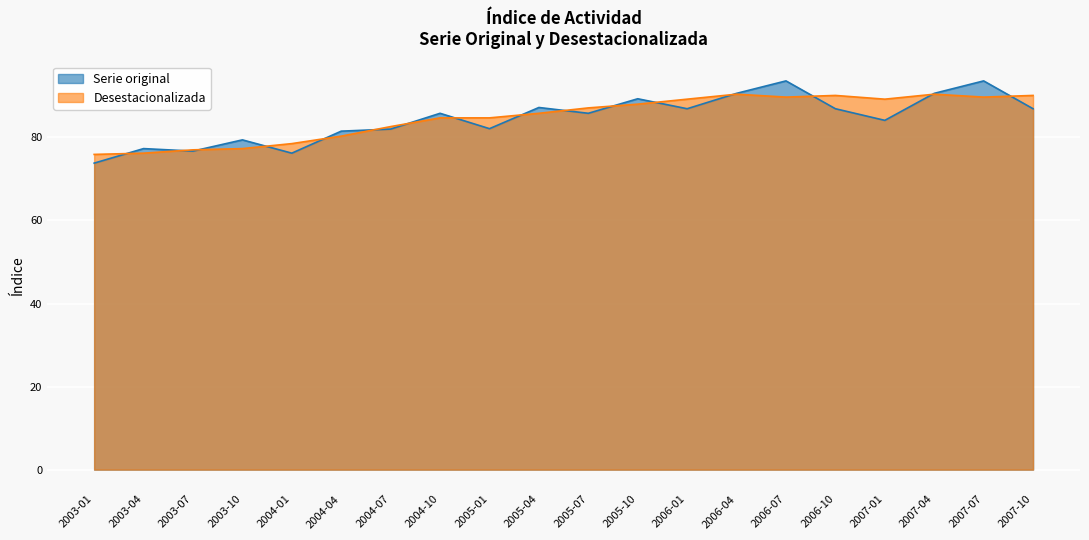

At which label does Desestacionalizada reach its minimum?

2003-01